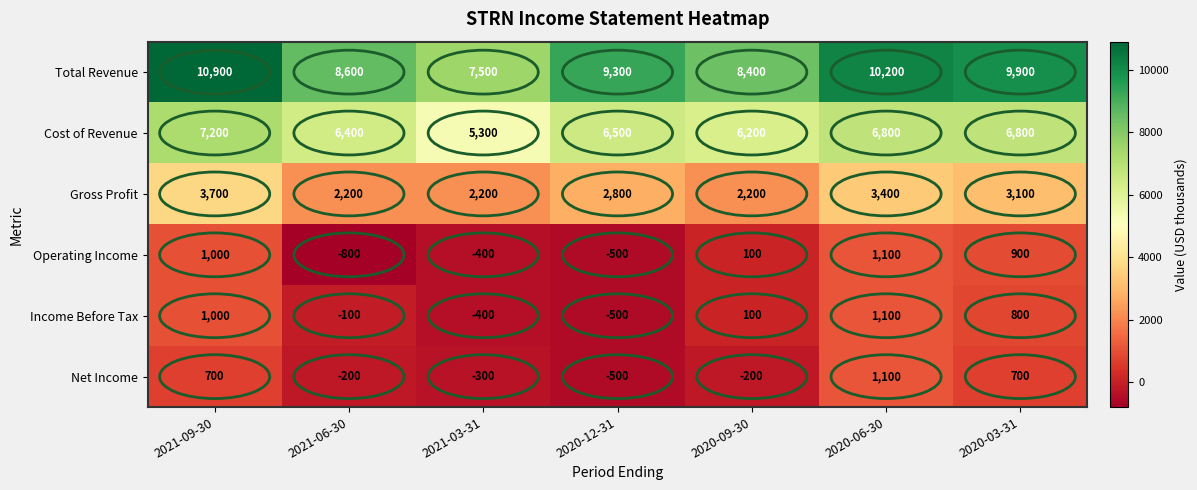

Rank the series at 2020-03-31 from lowest to highest value.

Net Income, Income Before Tax, Operating Income, Gross Profit, Cost of Revenue, Total Revenue